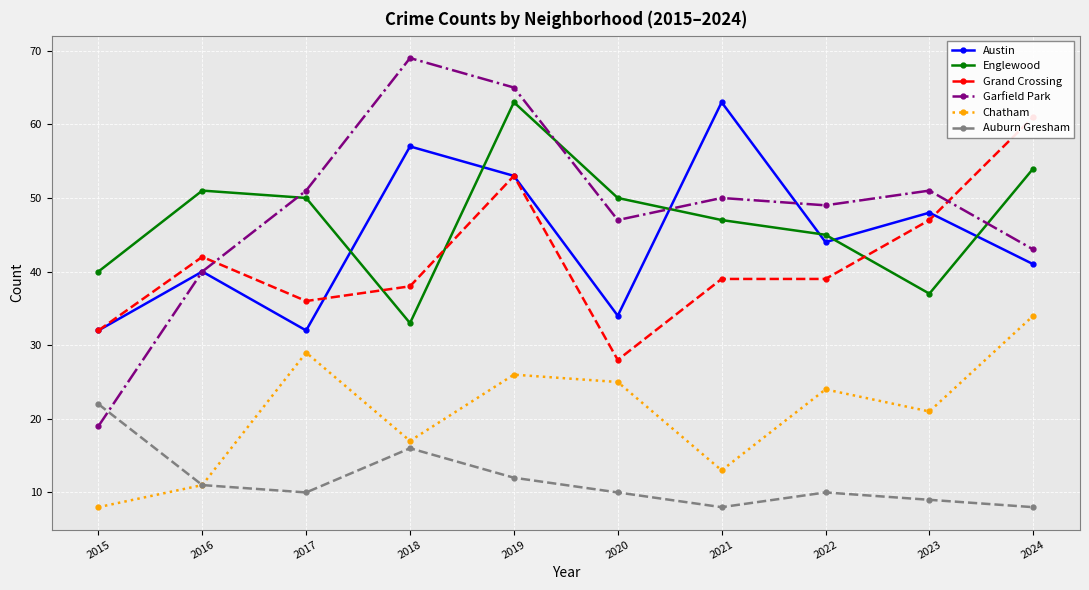

Does the chart display data point markers on the line(s)?

Yes